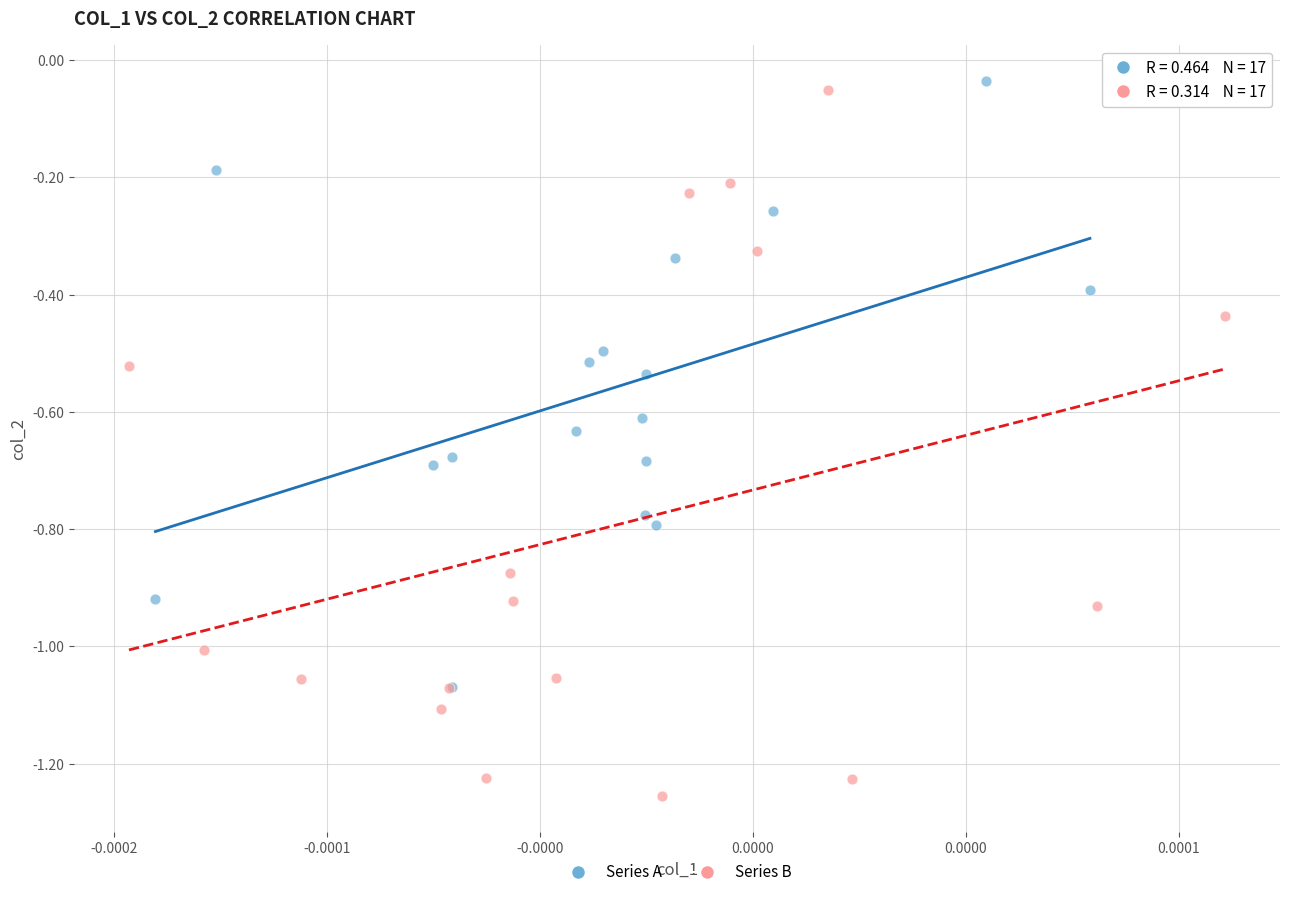

Which series contains the highest Y value?

Series A